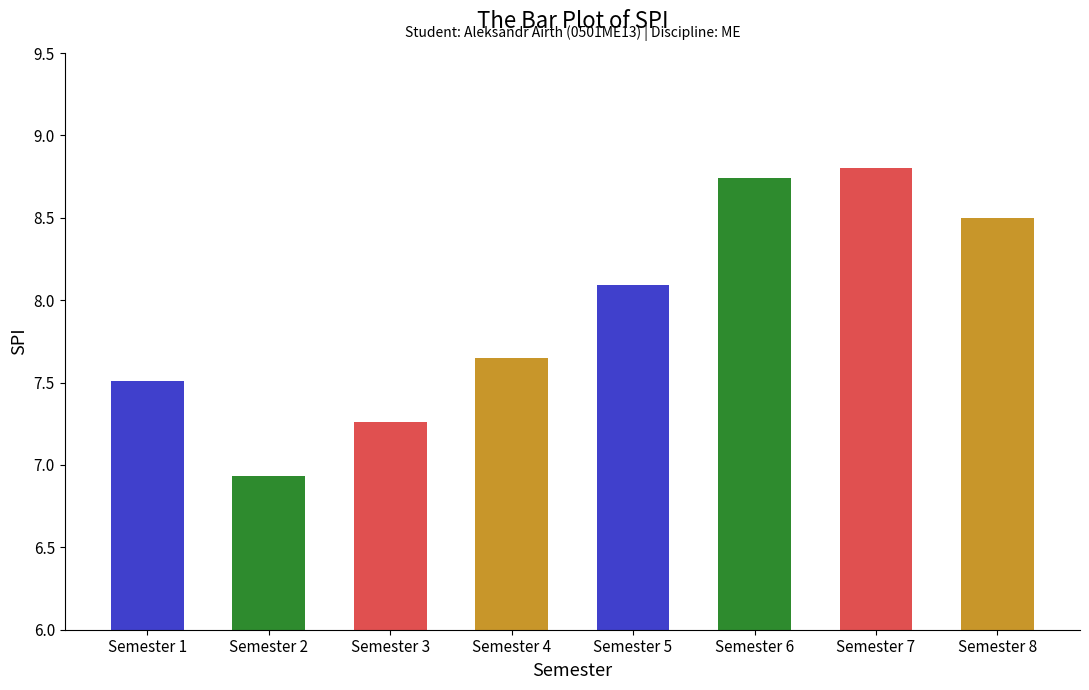

Rank the categories by value from lowest to highest.

Semester 2, Semester 3, Semester 1, Semester 4, Semester 5, Semester 8, Semester 6, Semester 7